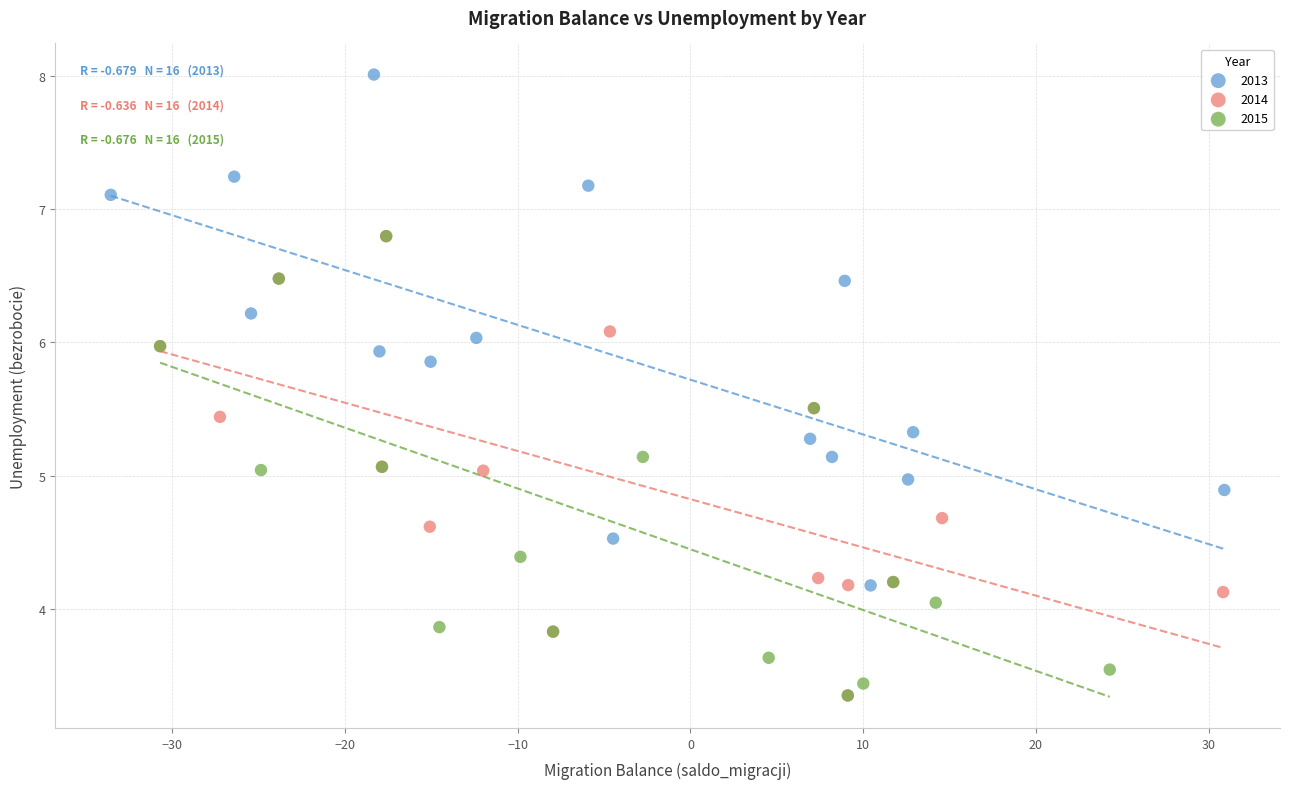

Which series contains the highest Y value?

2013